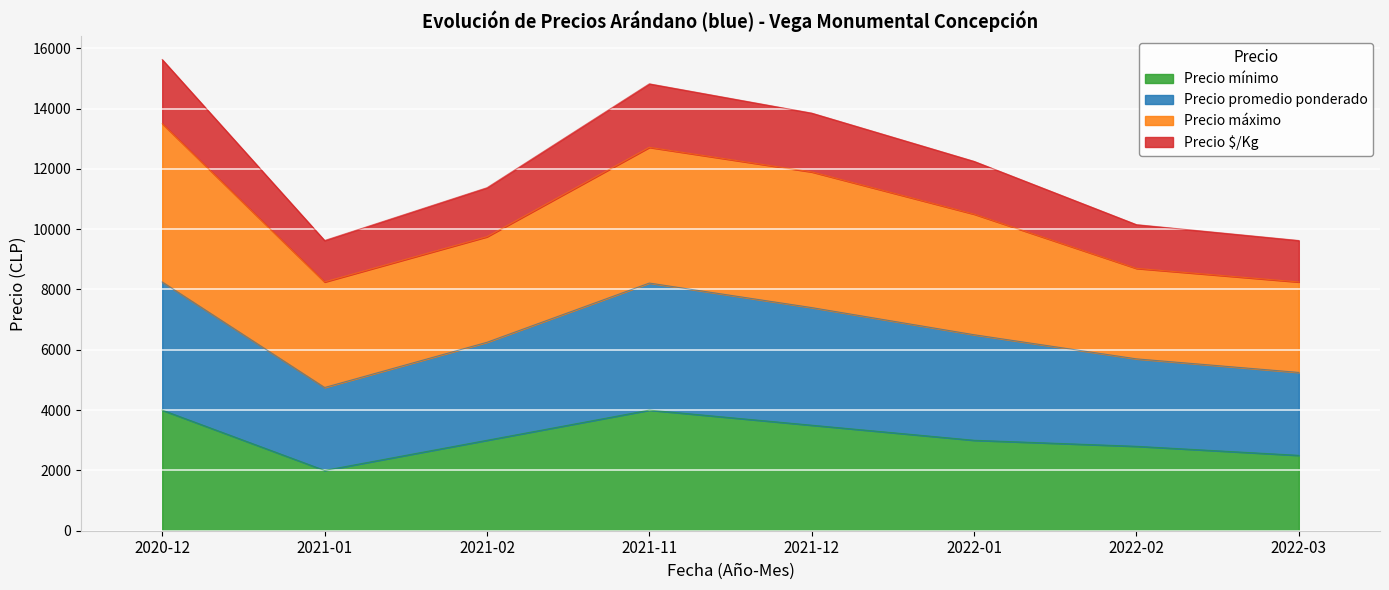

Where is the first local minimum for Precio $/Kg?

2021-01